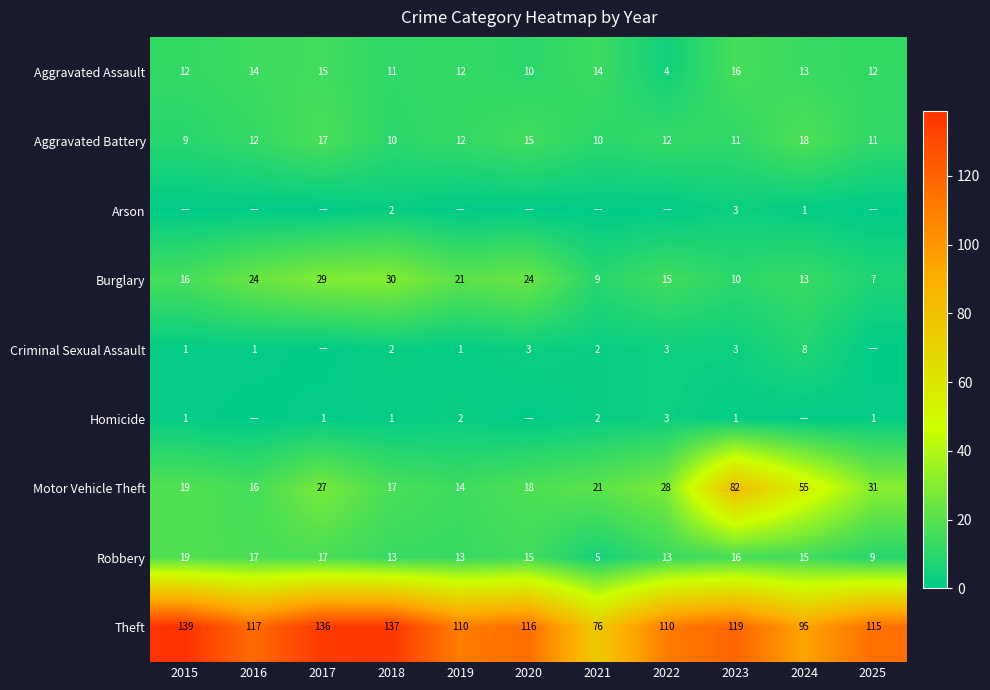

Where does the Motor Vehicle Theft series first go above 21?

2017